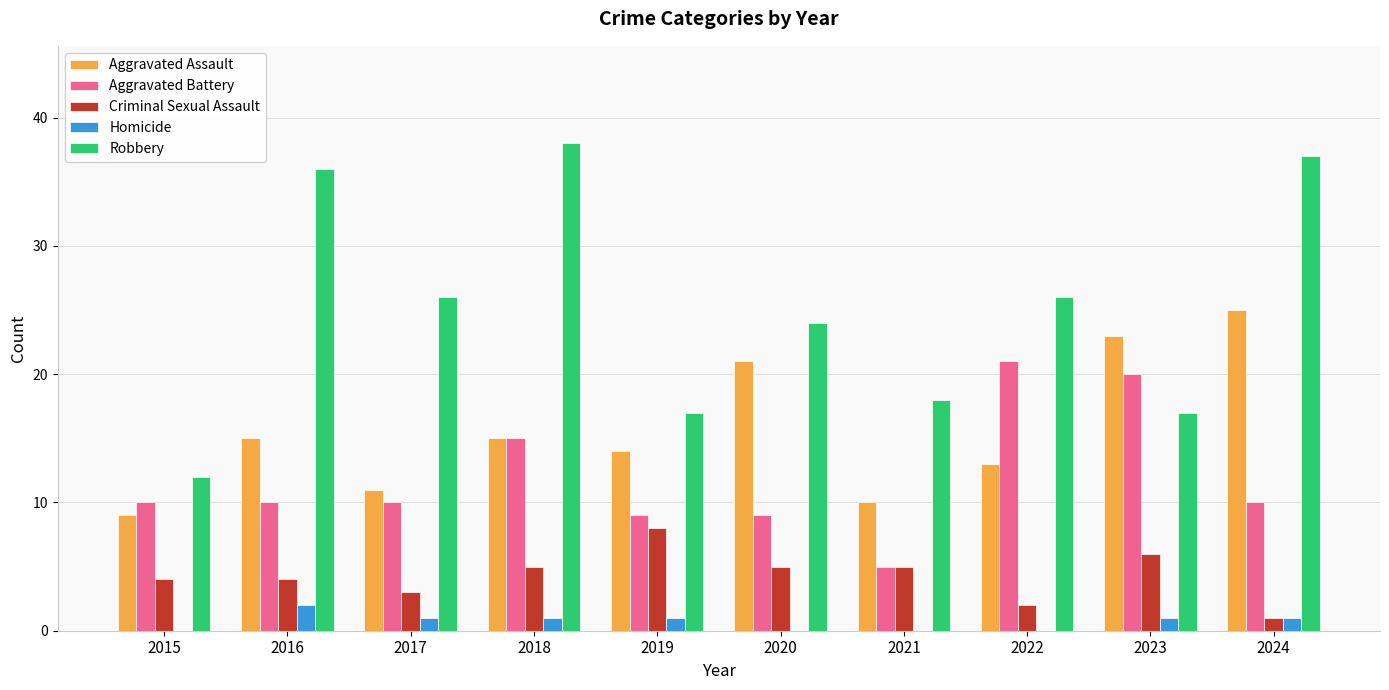

Reading left to right, transcribe all the data shown in this chart.

Aggravated Assault: 2015=9	2016=15	2017=11	2018=15	2019=14	2020=21	2021=10	2022=13	2023=23	2024=25
Aggravated Battery: 2015=10	2016=10	2017=10	2018=15	2019=9	2020=9	2021=5	2022=21	2023=20	2024=10
Criminal Sexual Assault: 2015=4	2016=4	2017=3	2018=5	2019=8	2020=5	2021=5	2022=2	2023=6	2024=1
Homicide: 2015=0	2016=2	2017=1	2018=1	2019=1	2020=0	2021=0	2022=0	2023=1	2024=1
Robbery: 2015=12	2016=36	2017=26	2018=38	2019=17	2020=24	2021=18	2022=26	2023=17	2024=37